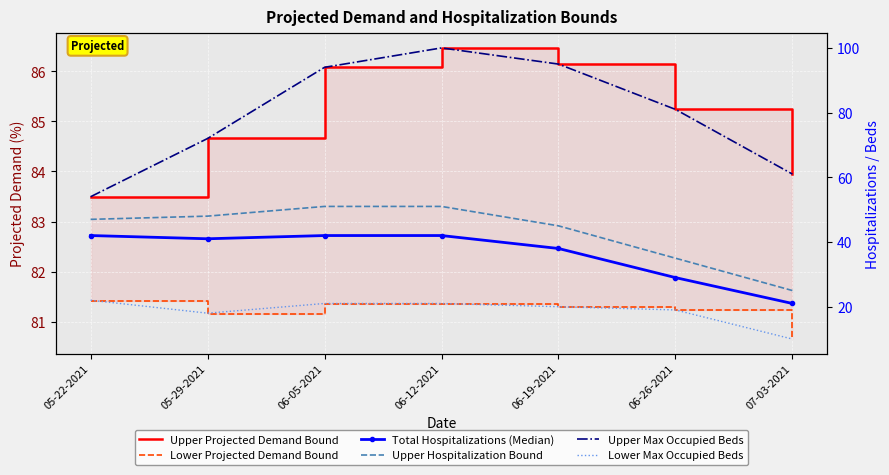

True or false: Upper Hospitalization Bound and Total Hospitalizations (Median) cross at least once.

False